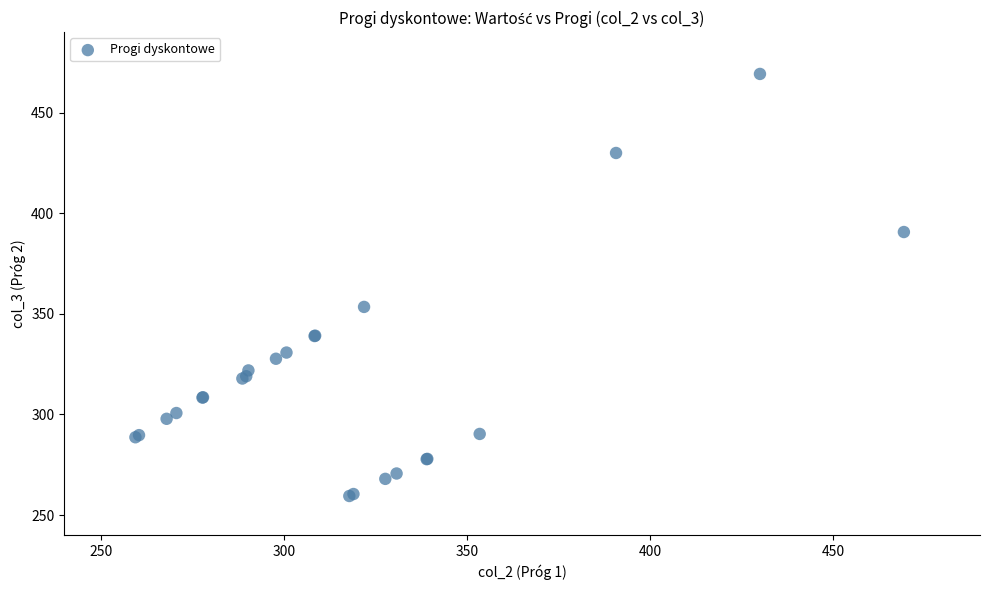

What Y value in the scatter plot is closest to 364?

353.4